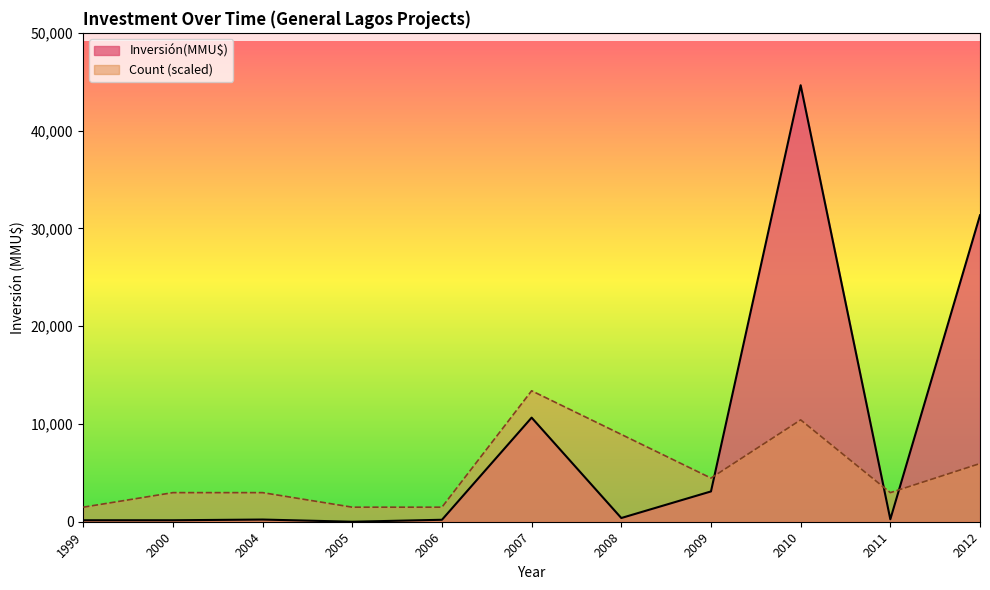

Where does the Inversión(MMU$) series first go above 234?

2007